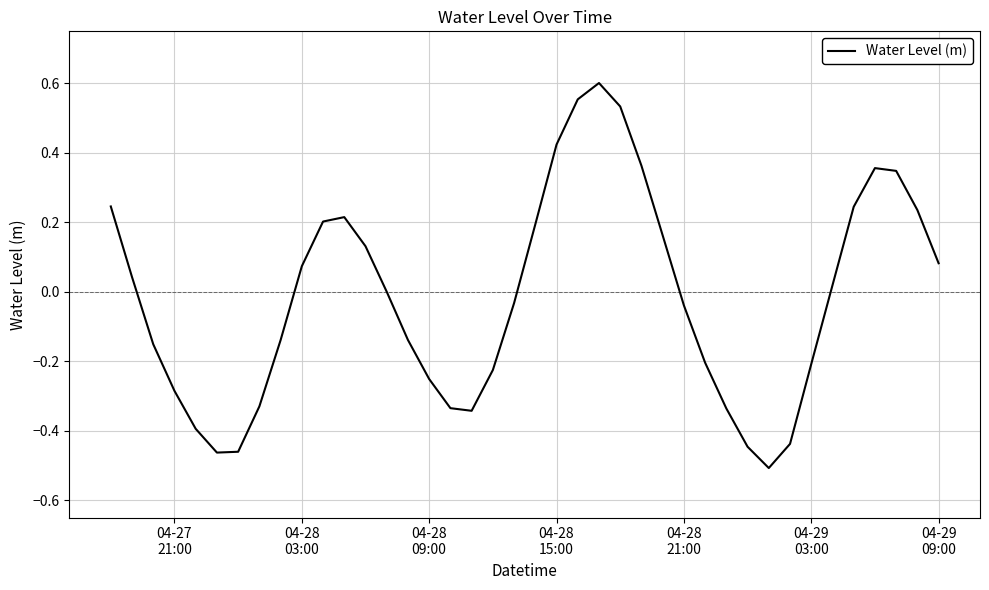

Is this an area chart (filled region under the line)?

No